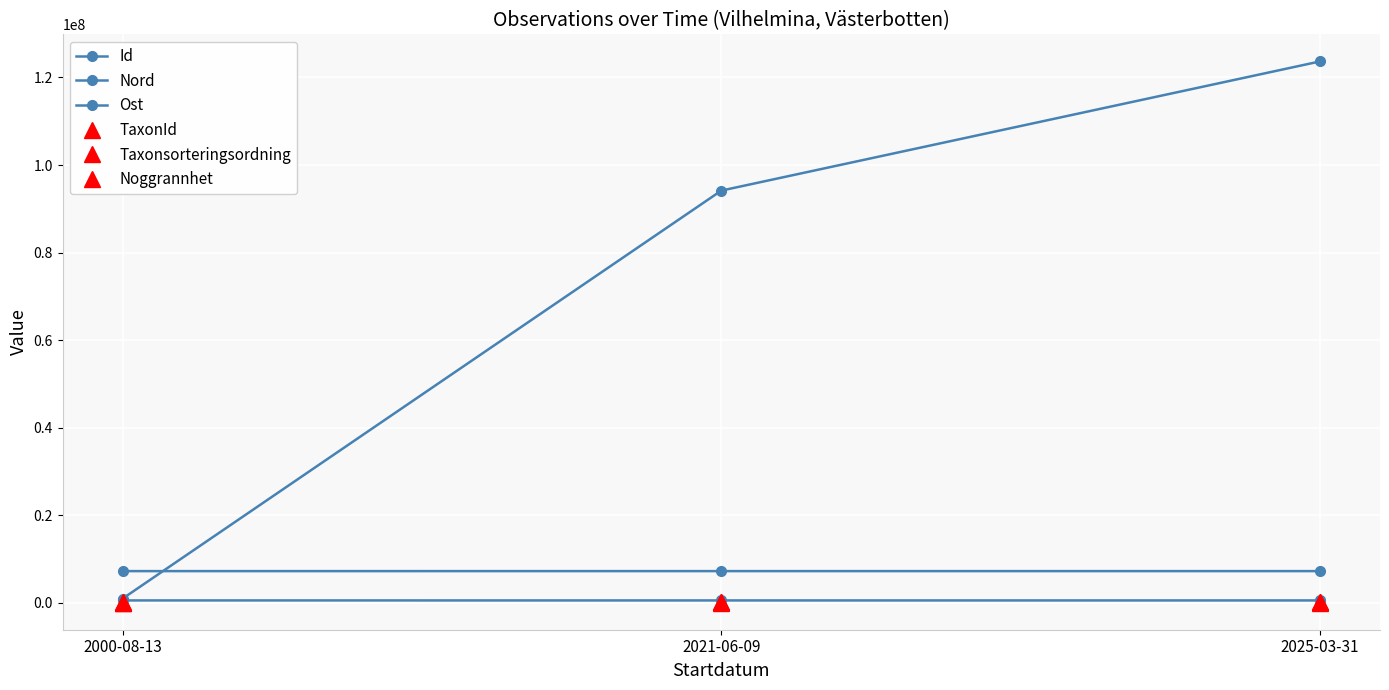

The Id series shows 159384824 at 2021-06-09. True or false?

False